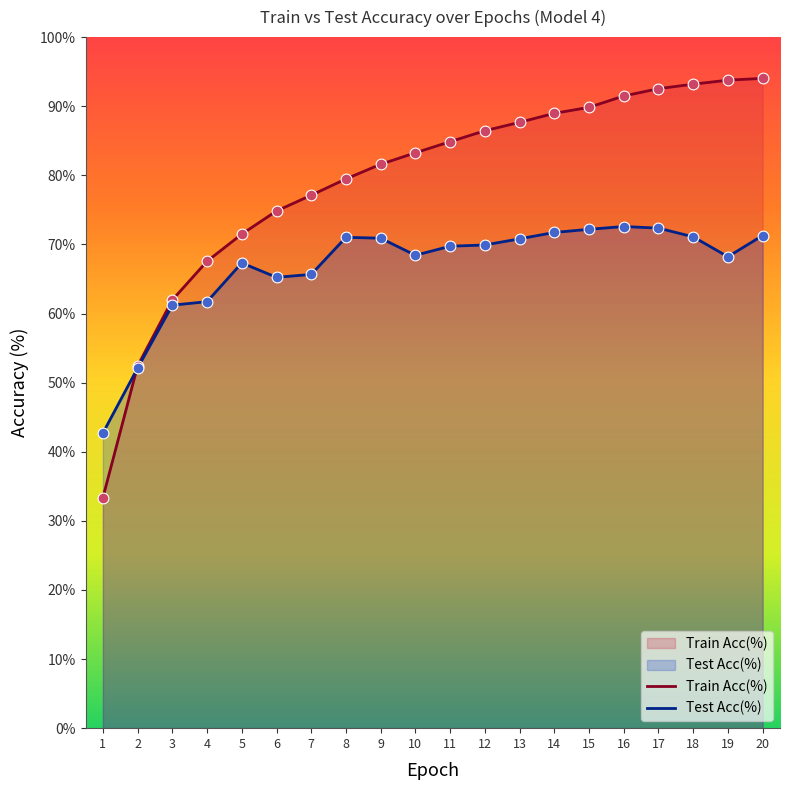

Which series has the widest spread of Y values?

Train Acc(%)